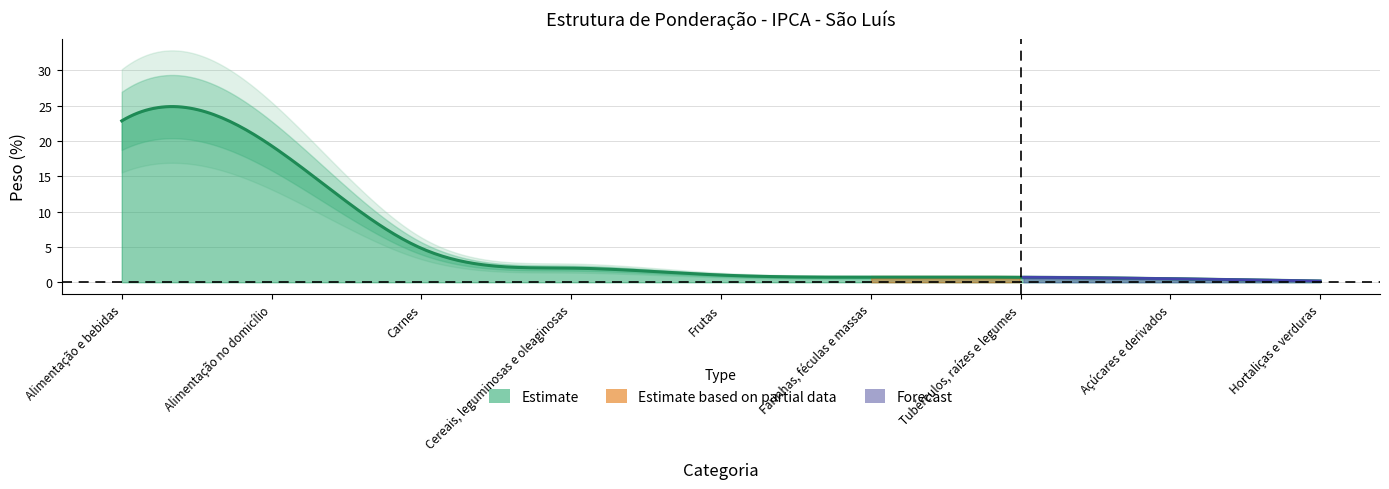

What is the change in value from Frutas to Açúcares e derivados?

-0.5